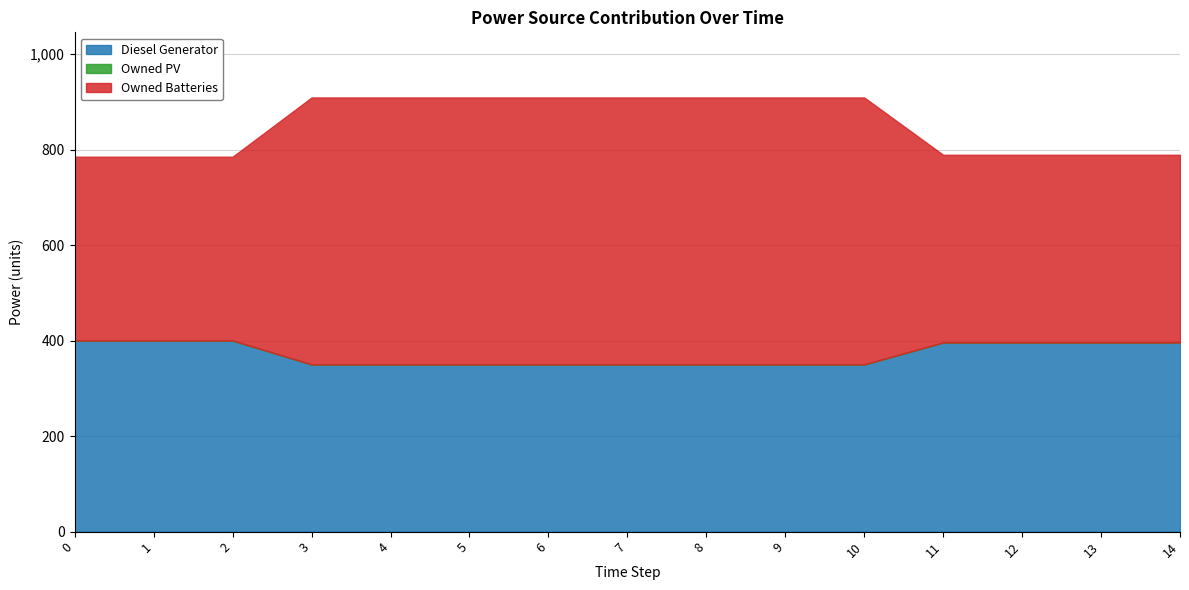

What is the value of the Diesel Generator point at the 3rd from the left?

400